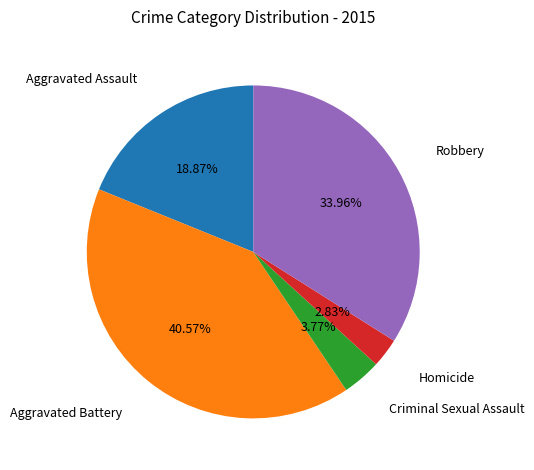

Between Robbery and Criminal Sexual Assault, which is larger?

Robbery